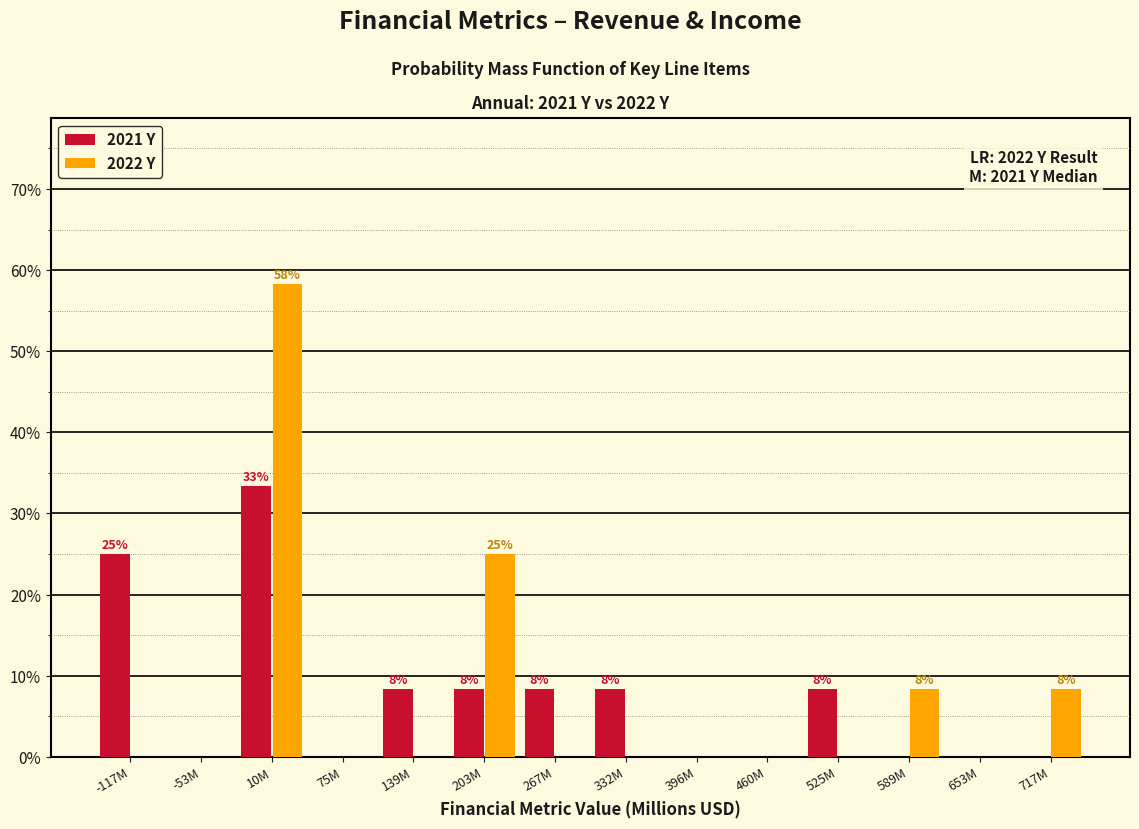

Reading right to left, list all the values displayed in this chart.

2021 Y: 717M=0.0	653M=0.0	589M=0.0	525M=8.3	460M=0.0	396M=0.0	332M=8.3	267M=8.3	203M=8.3	139M=8.3	75M=0.0	10M=33.3	-53M=0.0	-117M=25.0
2022 Y: 717M=8.3	653M=0.0	589M=8.3	525M=0.0	460M=0.0	396M=0.0	332M=0.0	267M=0.0	203M=25.0	139M=0.0	75M=0.0	10M=58.3	-53M=0.0	-117M=0.0